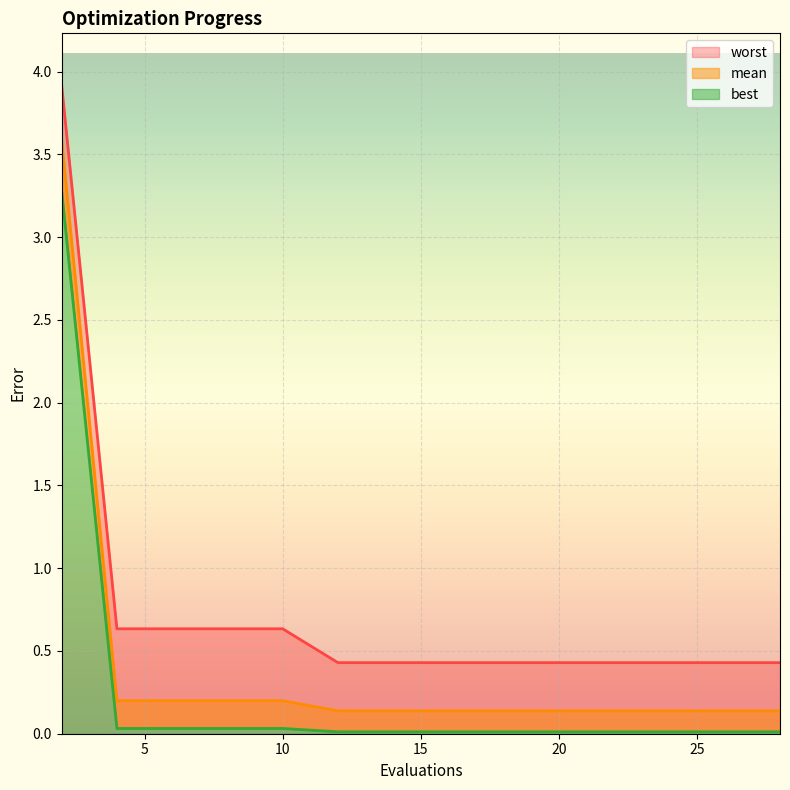

What is the difference between the maximum and minimum values in the best series?

3.3